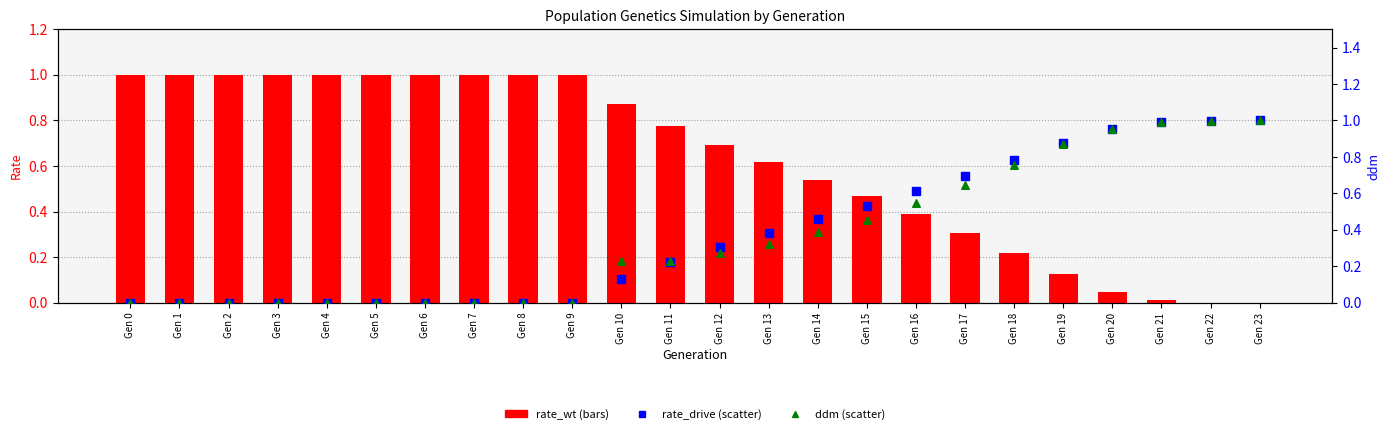

Which series has the widest spread of Y values?

rate_wt